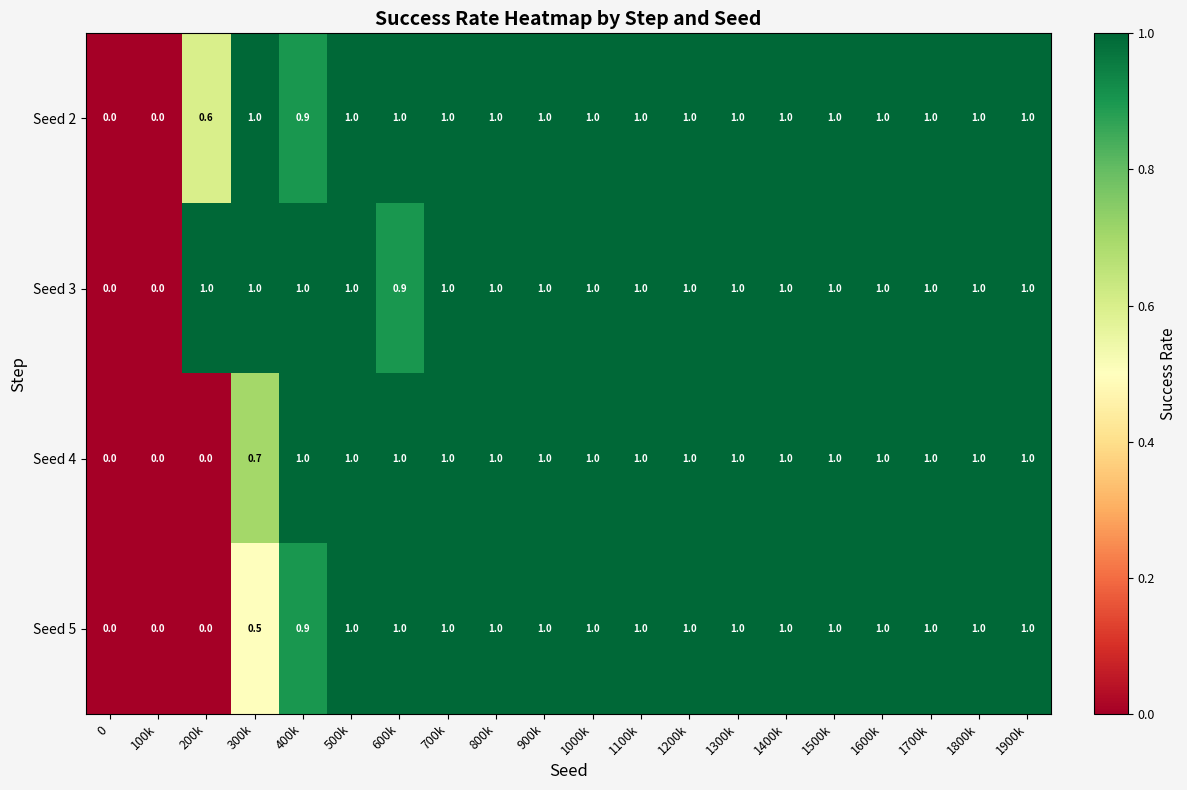

What is the greatest value displayed?

1.0